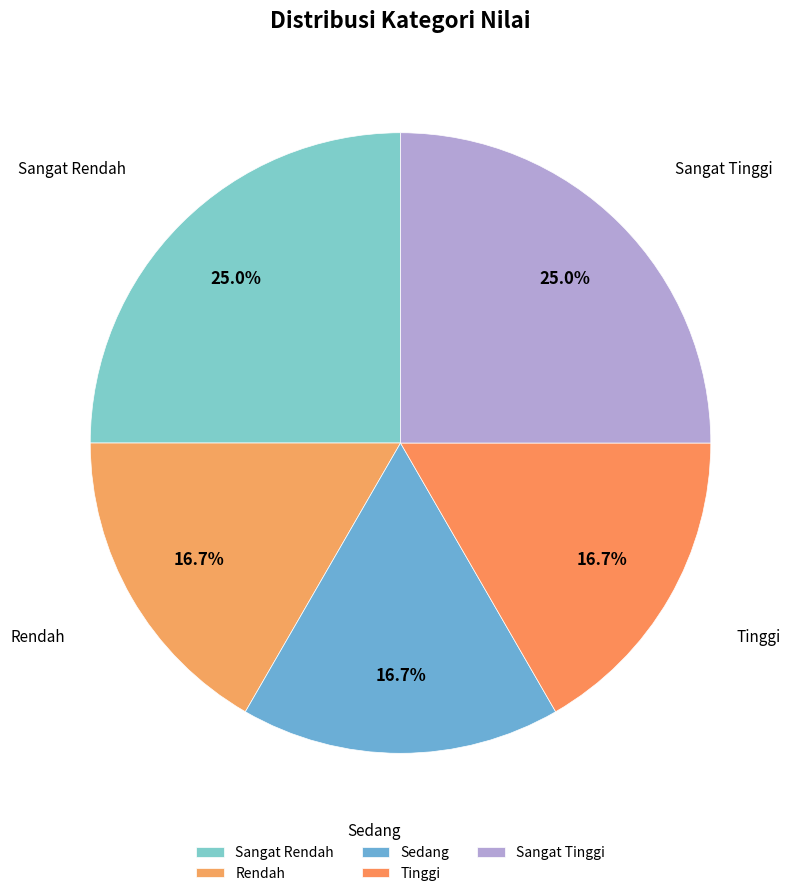

Does Sangat Rendah account for over 50% of the chart?

No